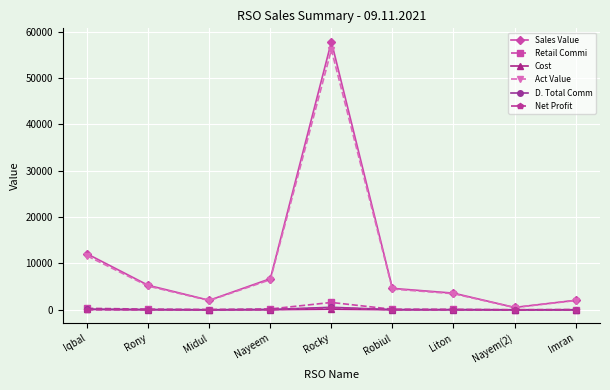

What is the label of the 4th point from the right?

Robiul